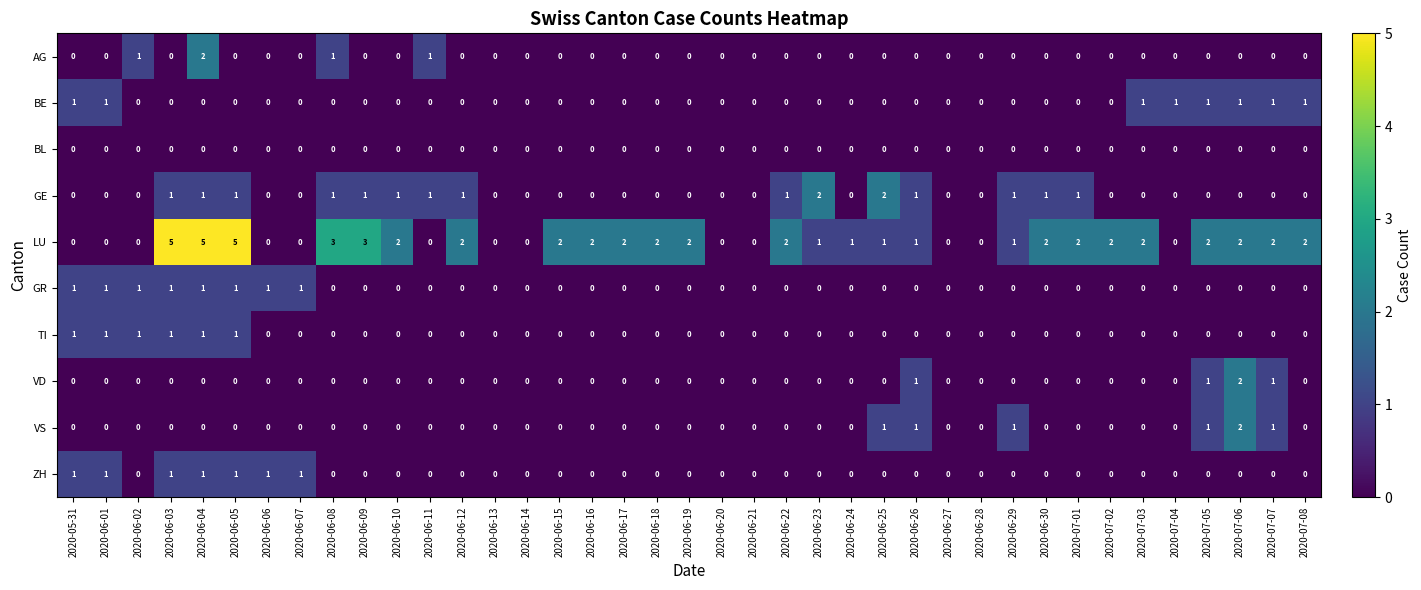

Which series has the largest total across all categories?

LU